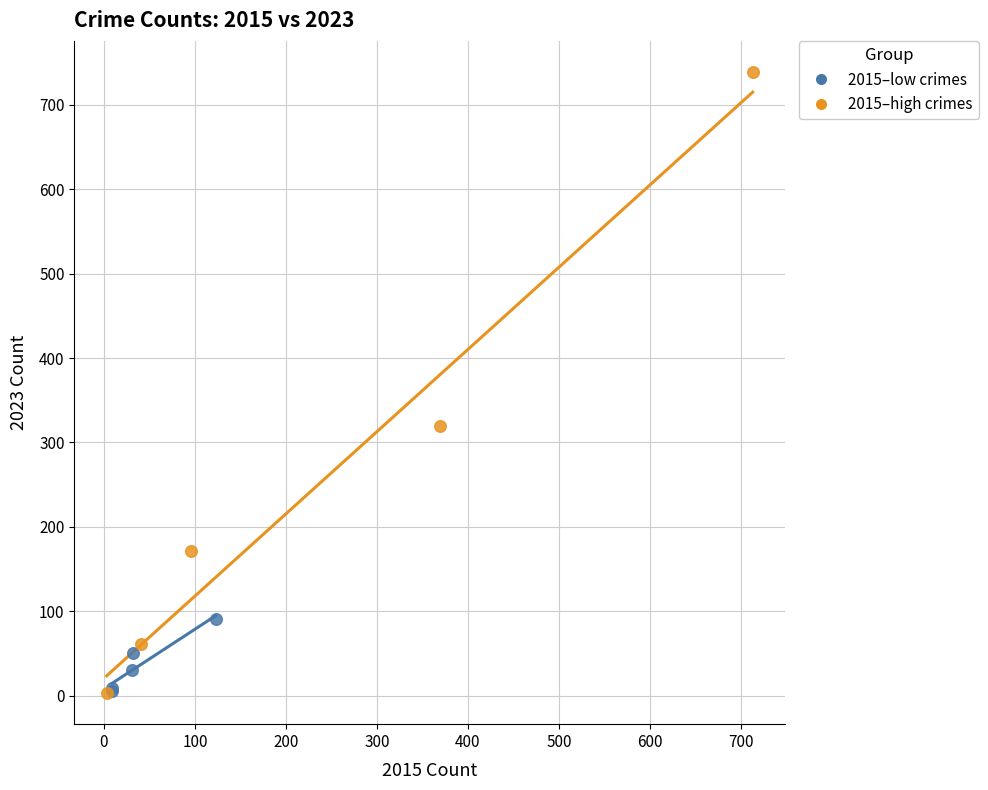

Which series has the widest spread of Y values?

2015–high crimes